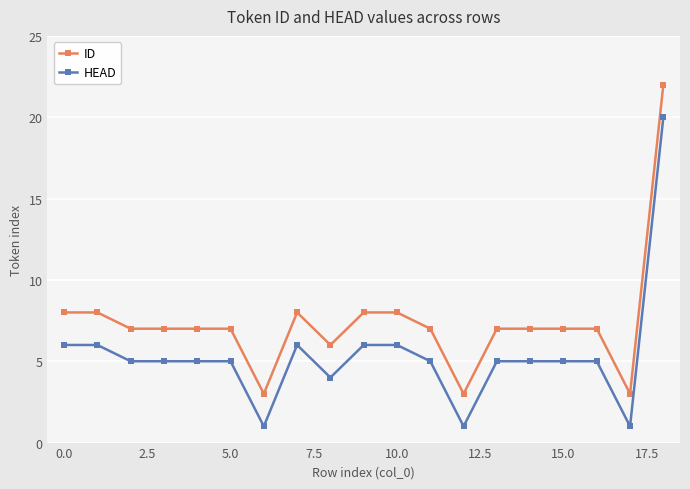

True or false: ID and HEAD intersect in this chart.

False